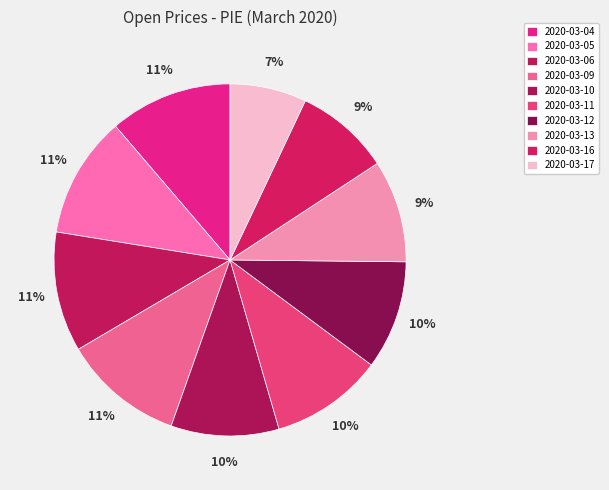

What is the largest slice in the pie chart?

2020-03-04